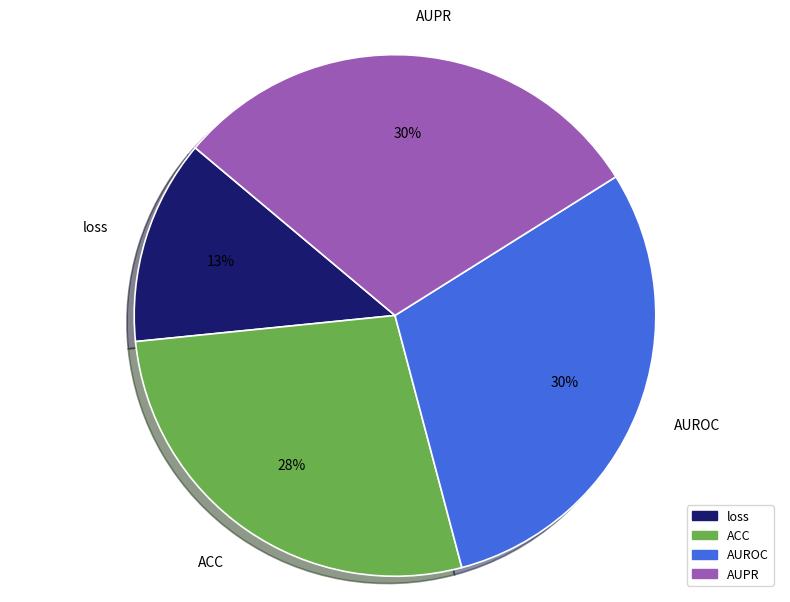

Combined, do ACC and AUROC account for over 50%?

Yes